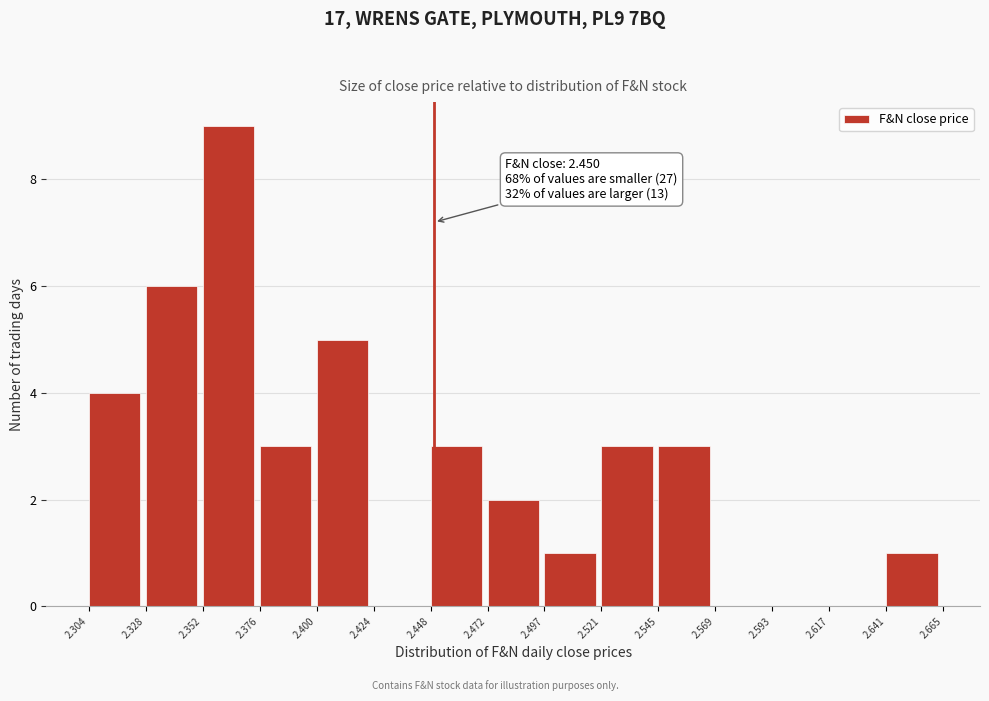

Over which range of the x-axis is the bar tallest?

2.352 to 2.376